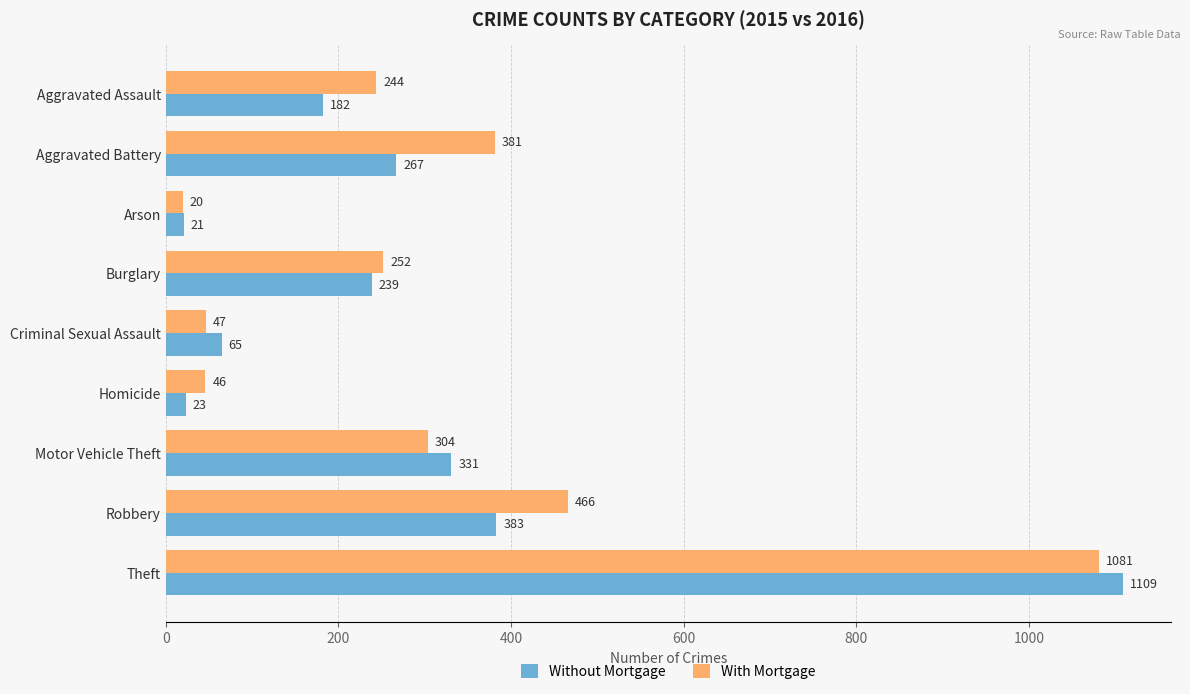

What is the minimum value for Without Mortgage?

21